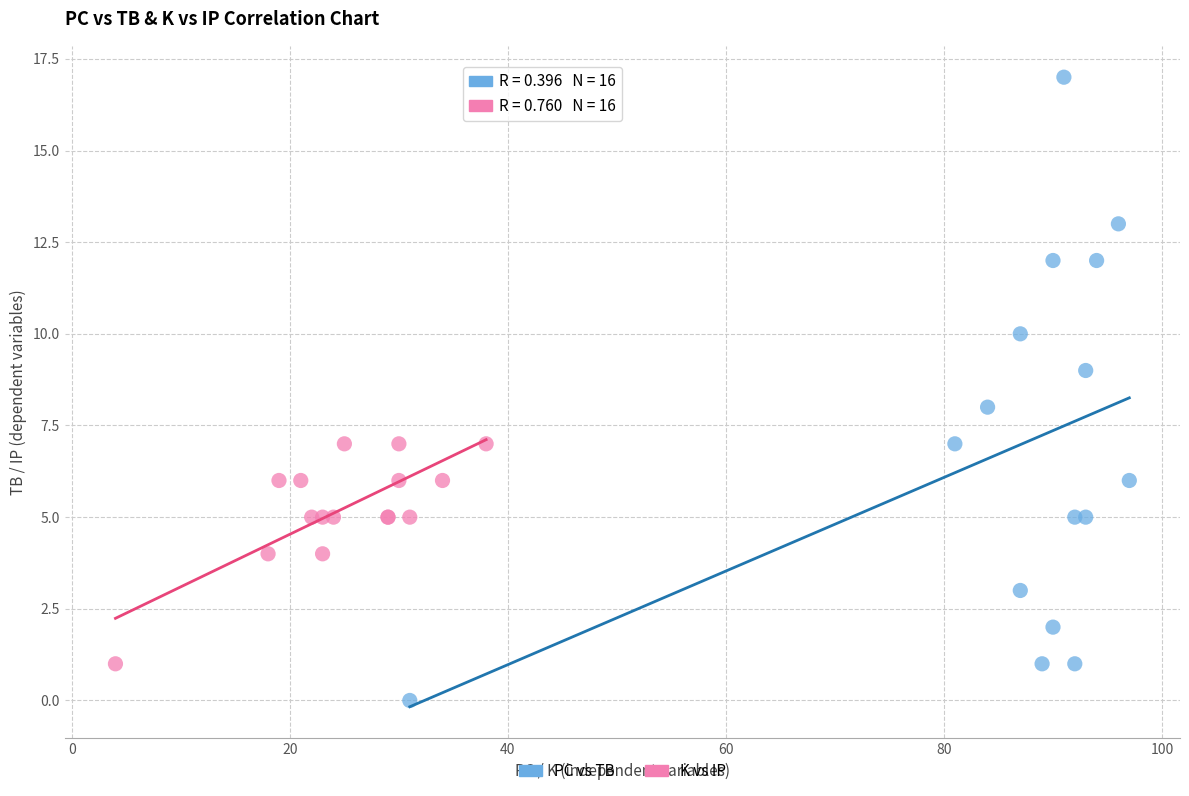

Which series has the widest spread of Y values?

PC vs TB